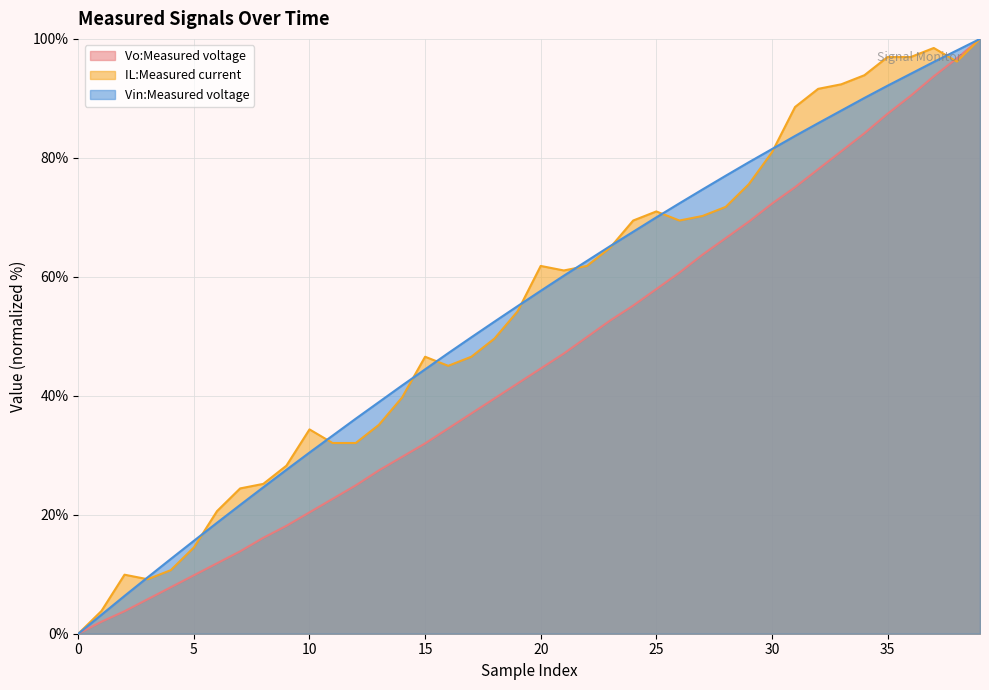

True or false: Vo:Measured voltage and Vin:Measured voltage cross at least once.

False